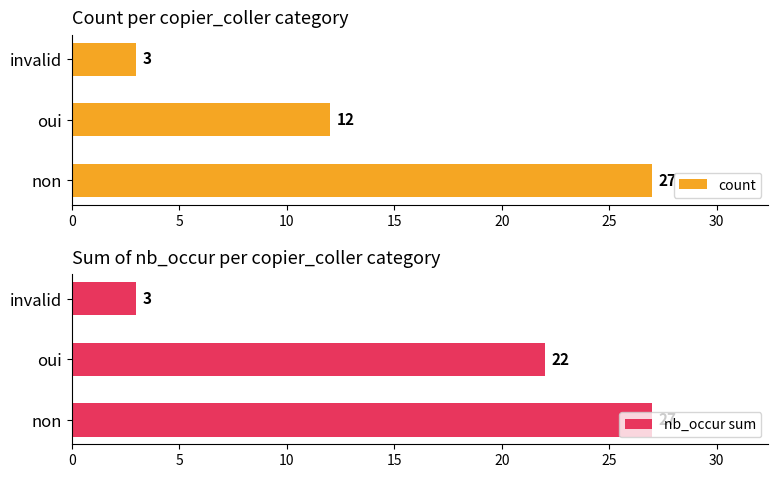

The value of count at oui is 17. True or false?

False